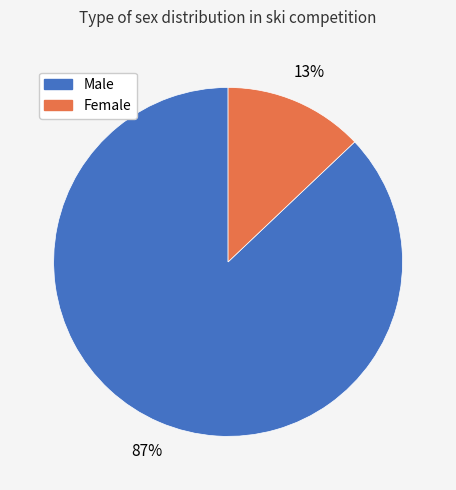

Does any single category account for the majority?

Yes